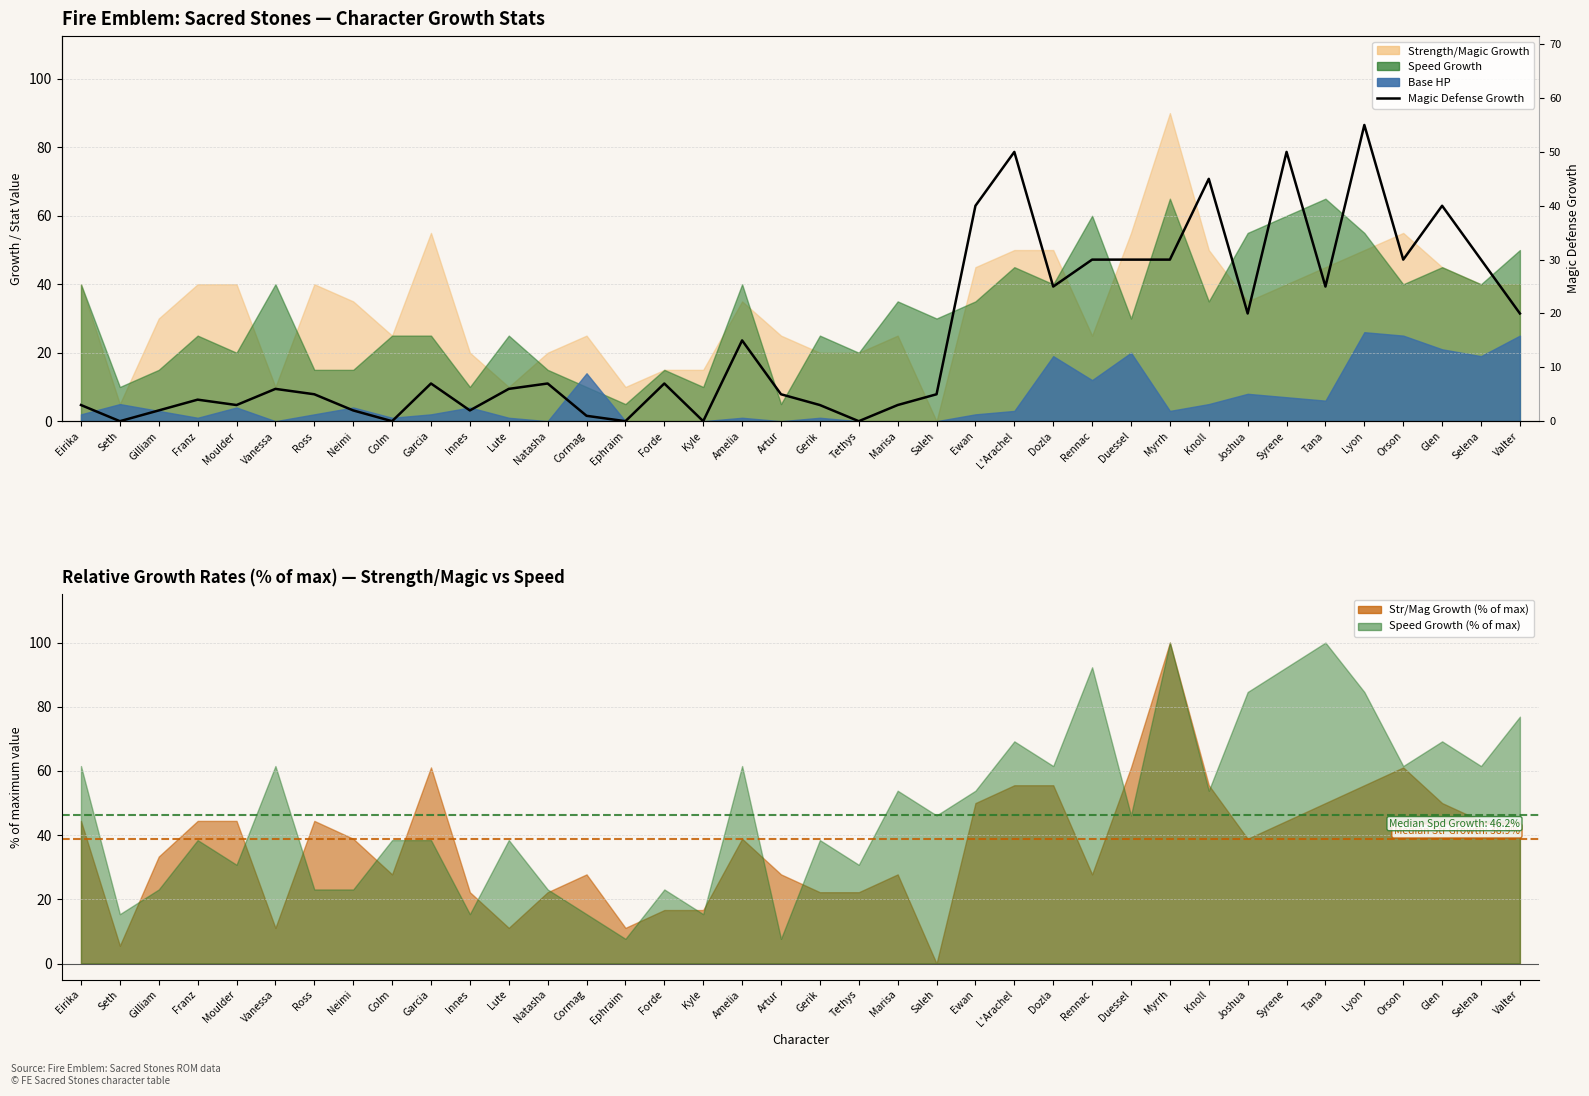

How many data points are above 7?

16